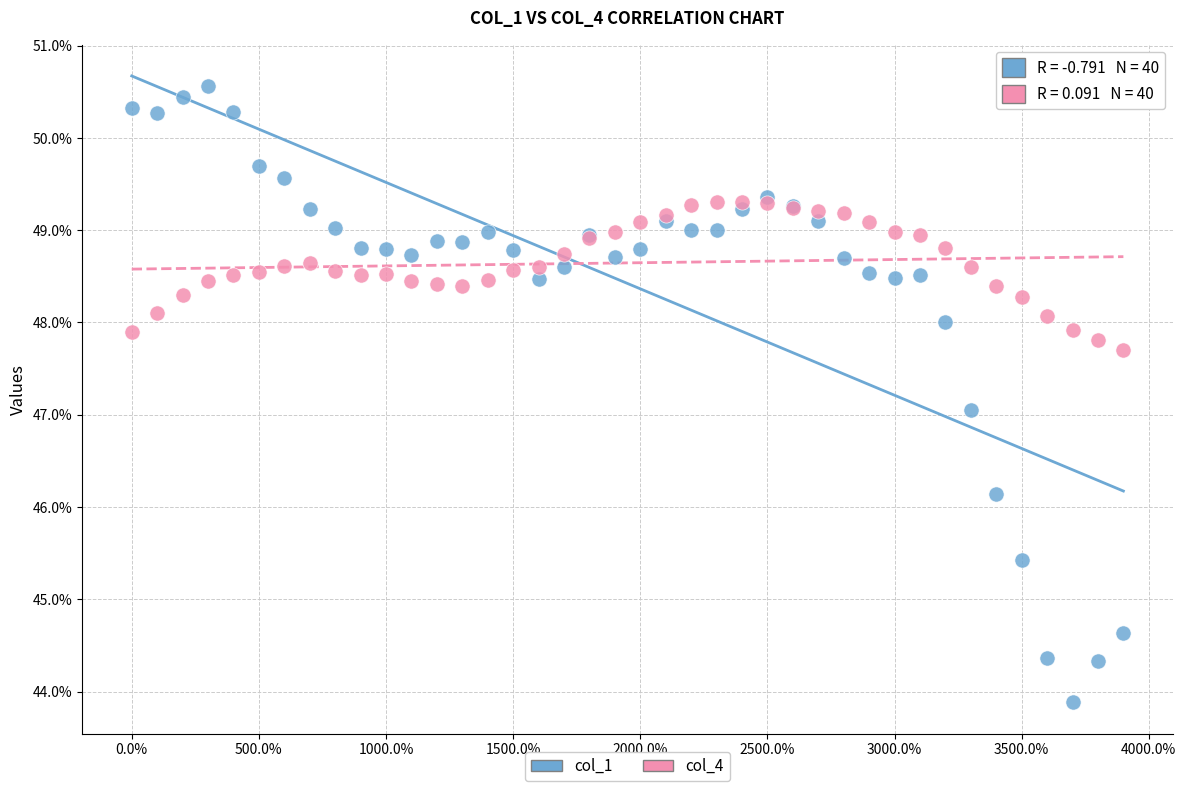

Which series reaches the maximum Y coordinate?

col_1